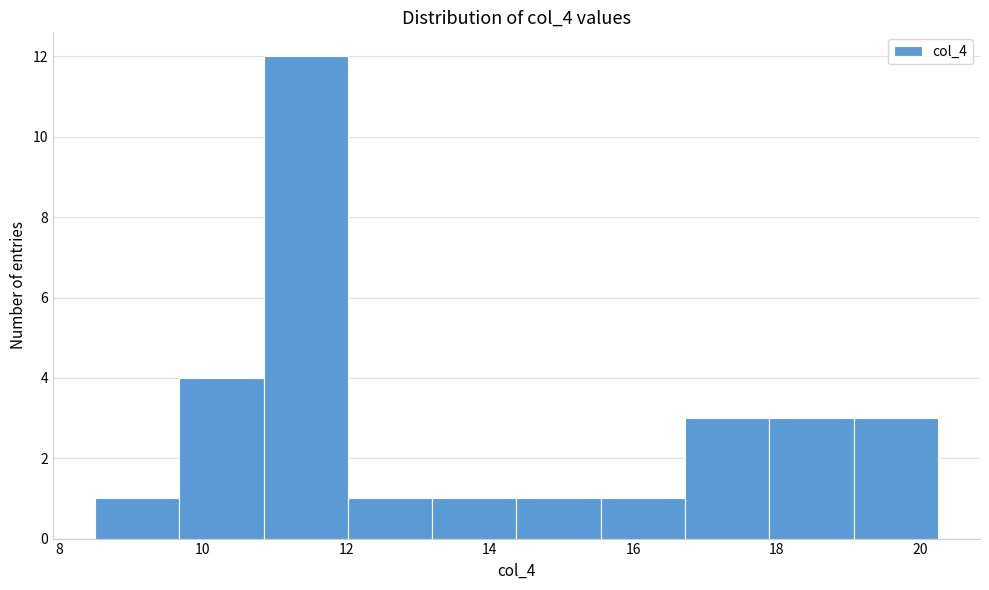

Reading left to right, list every bar in this chart as the range it spans on the x-axis followed by its height. Neither the bar edges nor the heights are printed on the chart, so give them approximately, as read against the axes.

8.6 to 9.6: 1
9.6 to 10.8: 4
10.8 to 12.0: 12
12.0 to 13.2: 1
13.2 to 14.4: 1
14.4 to 15.6: 1
15.6 to 16.8: 1
16.8 to 18.0: 3
18.0 to 19.0: 3
19.0 to 20.2: 3